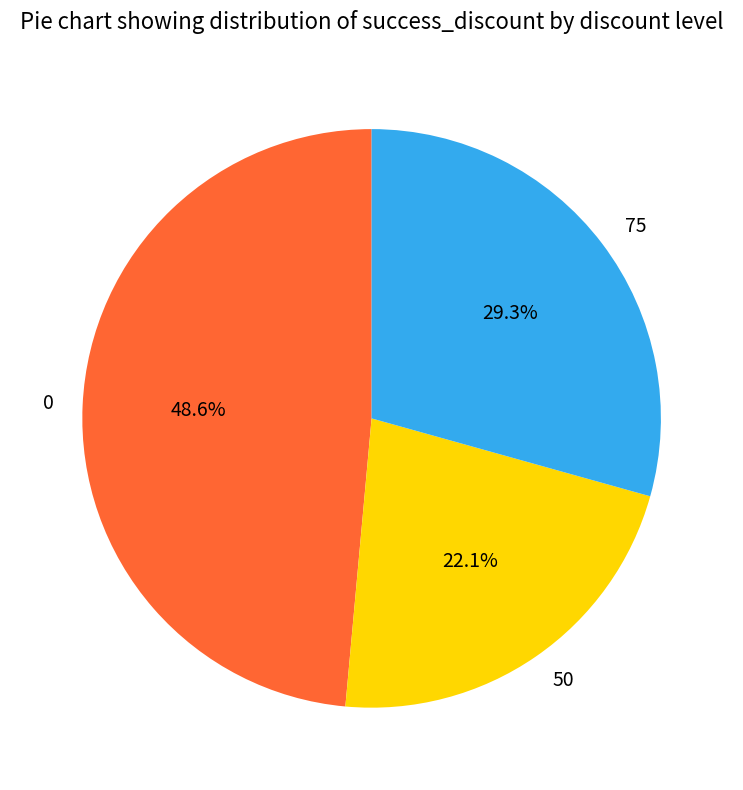

What percentage do 0 and 75 together represent?

77.9%